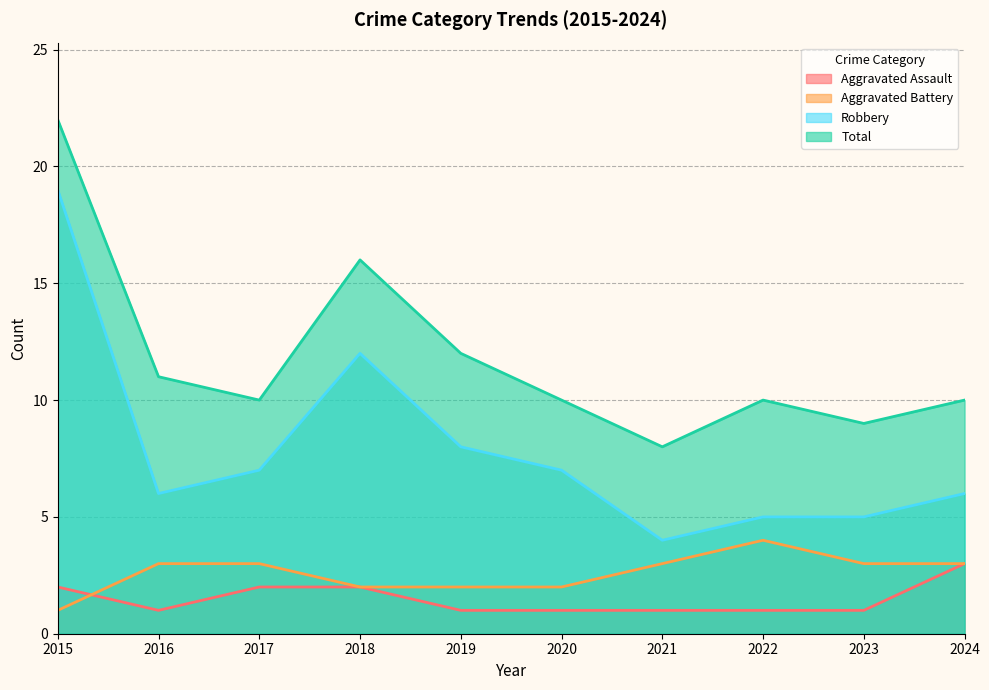

What is the approximate value of Aggravated Assault at 2024?

3